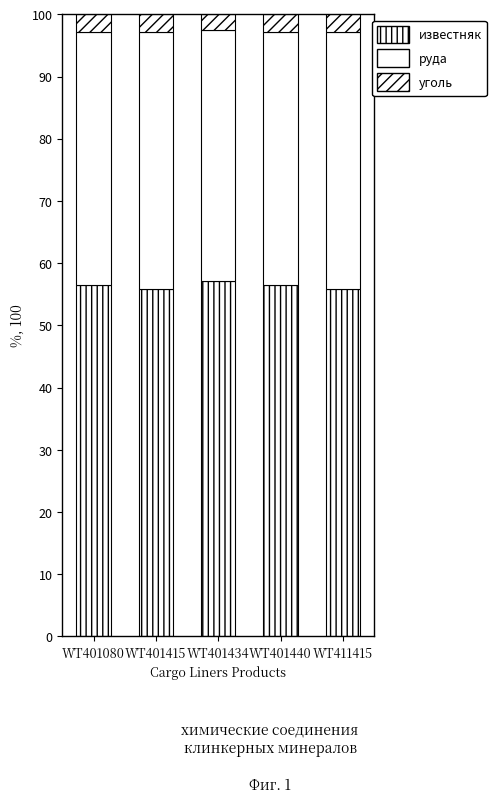

At WT401415, list the series in order from smallest to largest.

уголь, руда, известняк